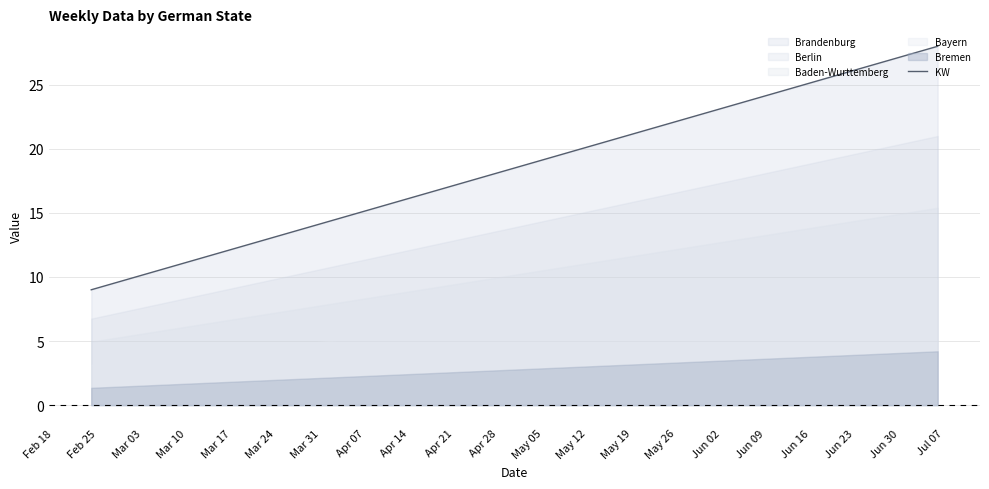

What is the maximum value for KW?

28